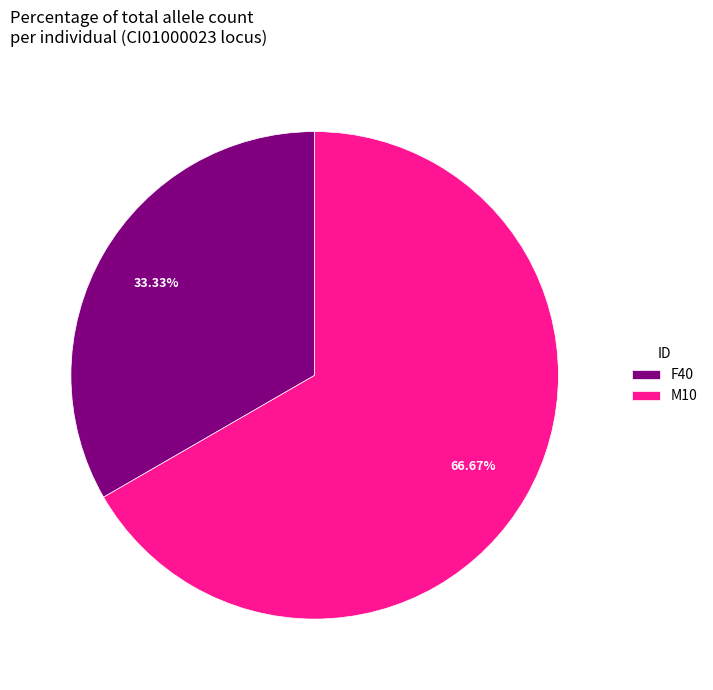

Does M10 account for over 50% of the chart?

Yes